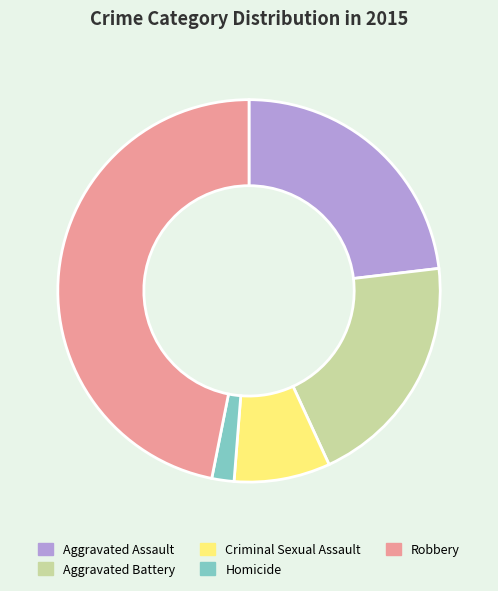

The Robbery slice represents 47% of the pie. True or false?

True